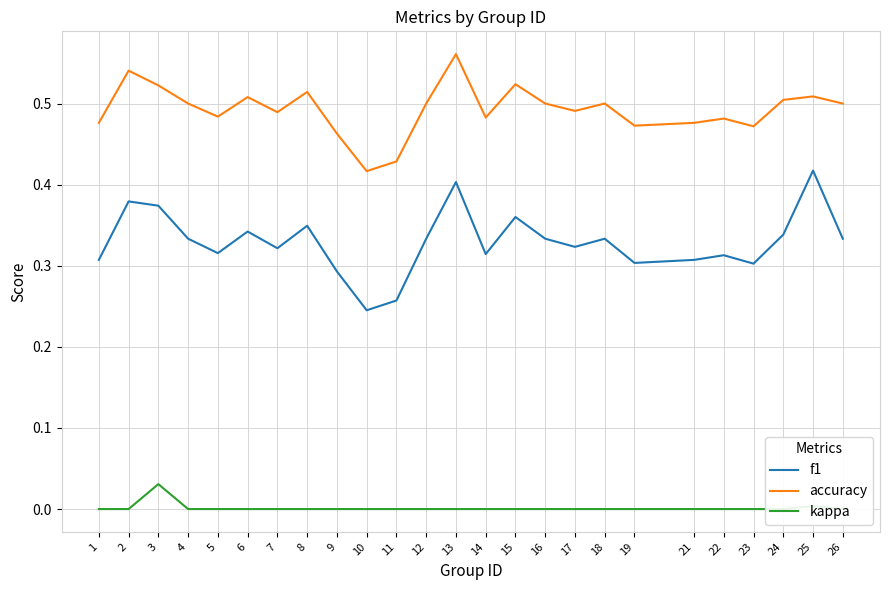

What is the highest value of the f1 series?

0.4